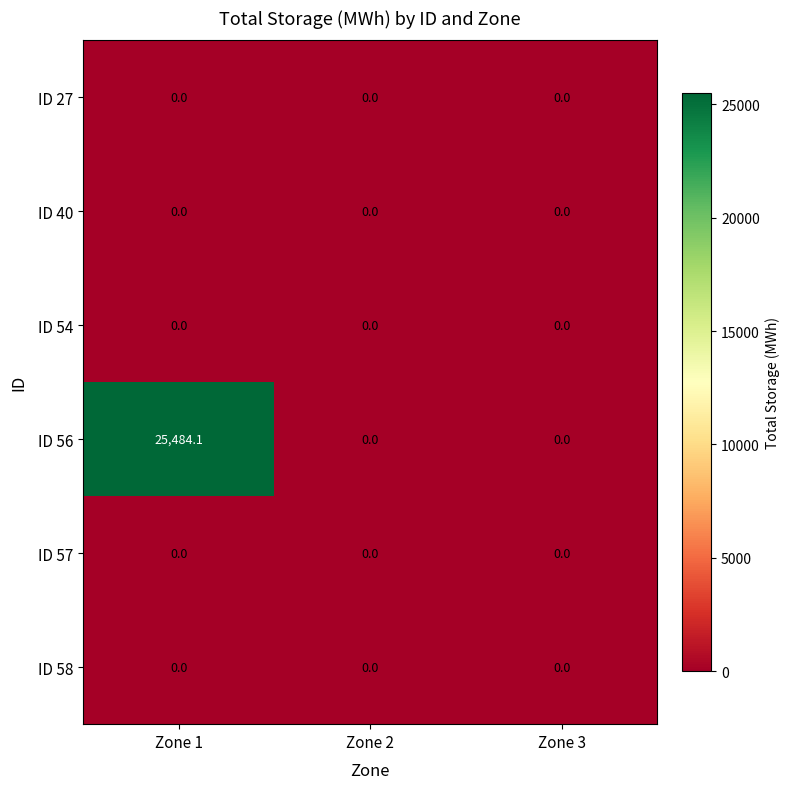

What is the spread (max minus min) of values at Zone 1?

25484.1